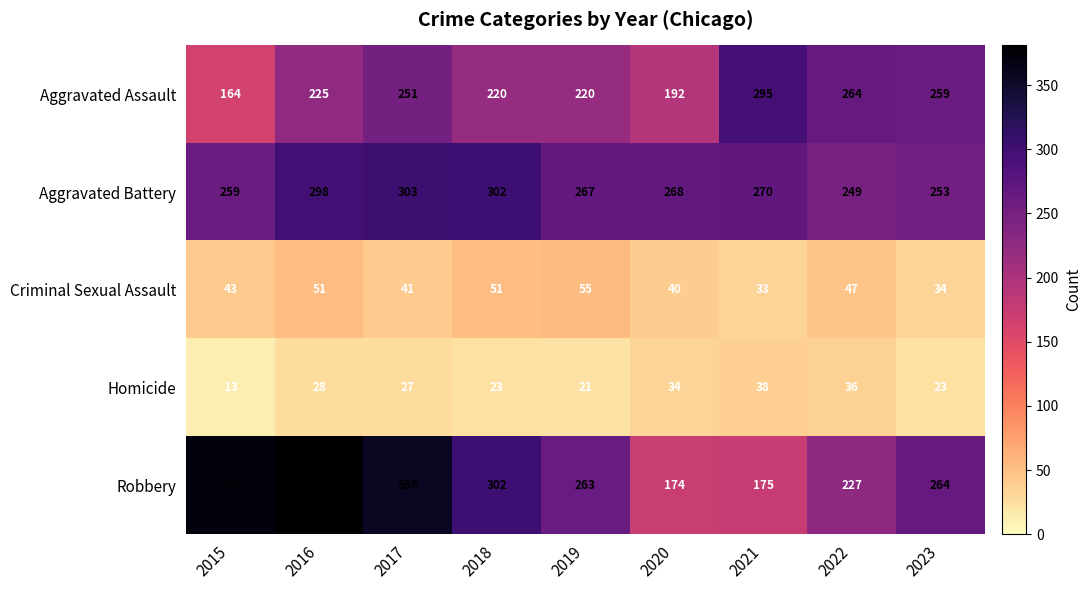

What is the difference between the second highest and second lowest values in the Homicide series?

15